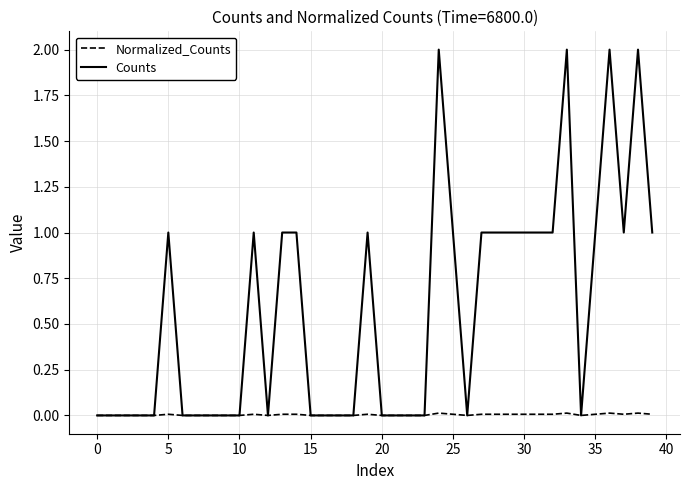

Which series has the largest range (max minus min)?

Counts